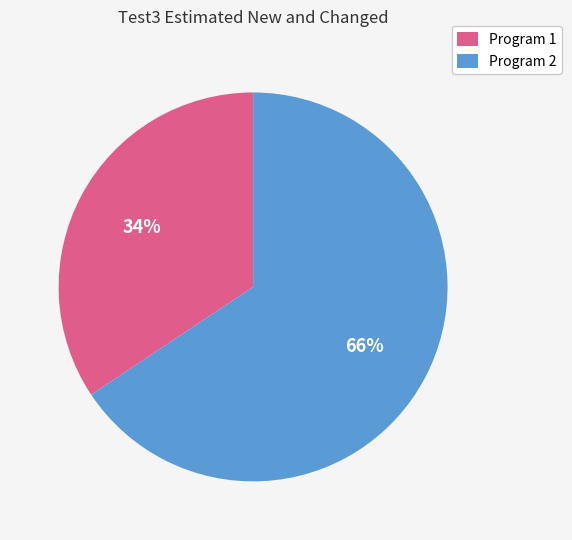

Count the number of slices in the pie.

2